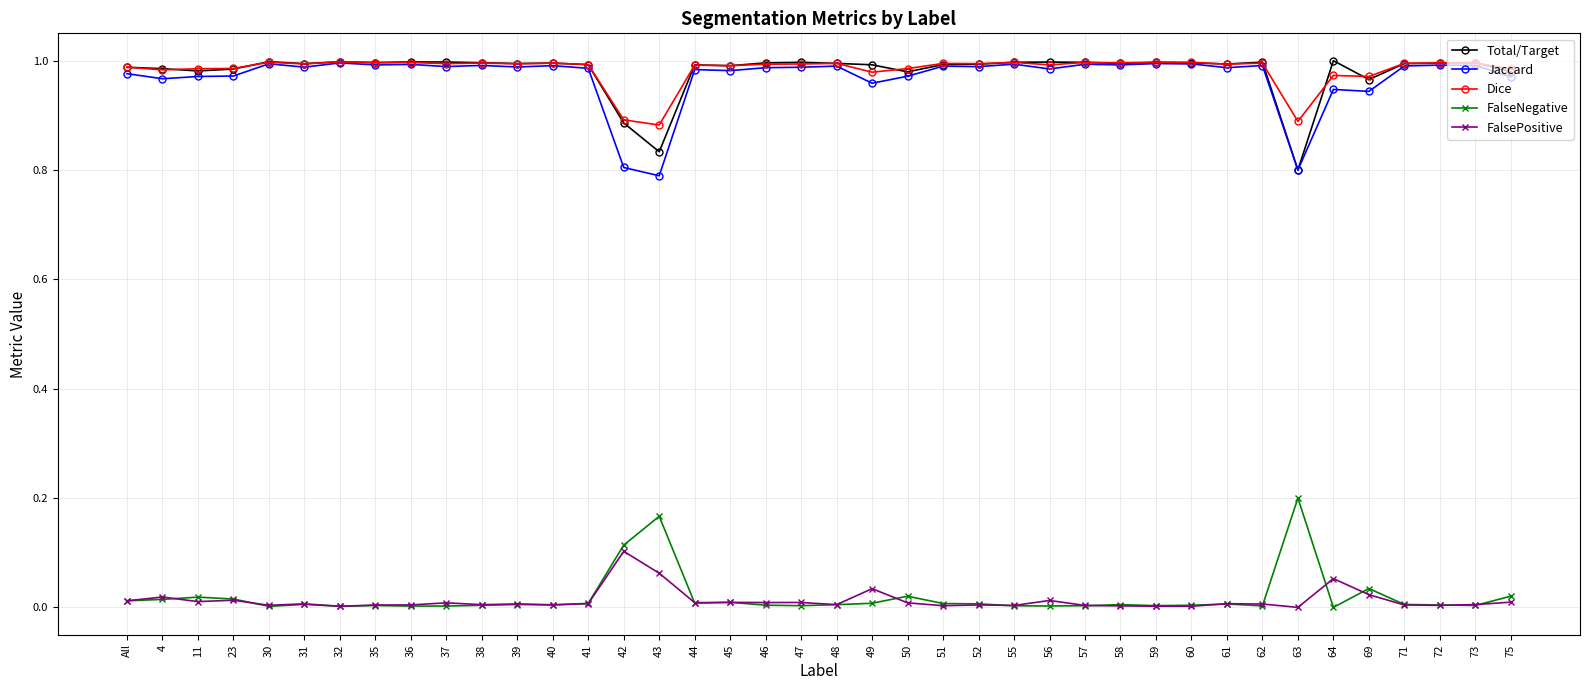

Is the value of FalseNegative at 75 greater than the value of Dice at 61?

No